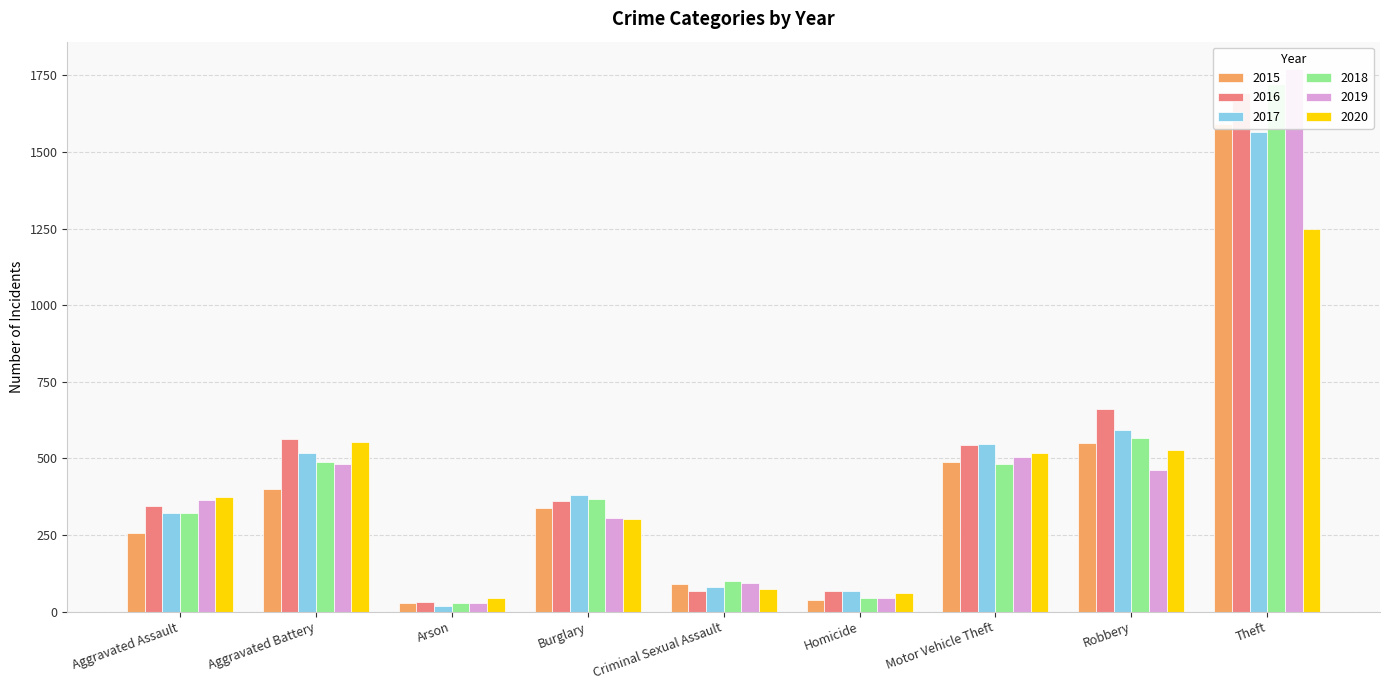

Which series changed the most between Arson and Robbery?

2016